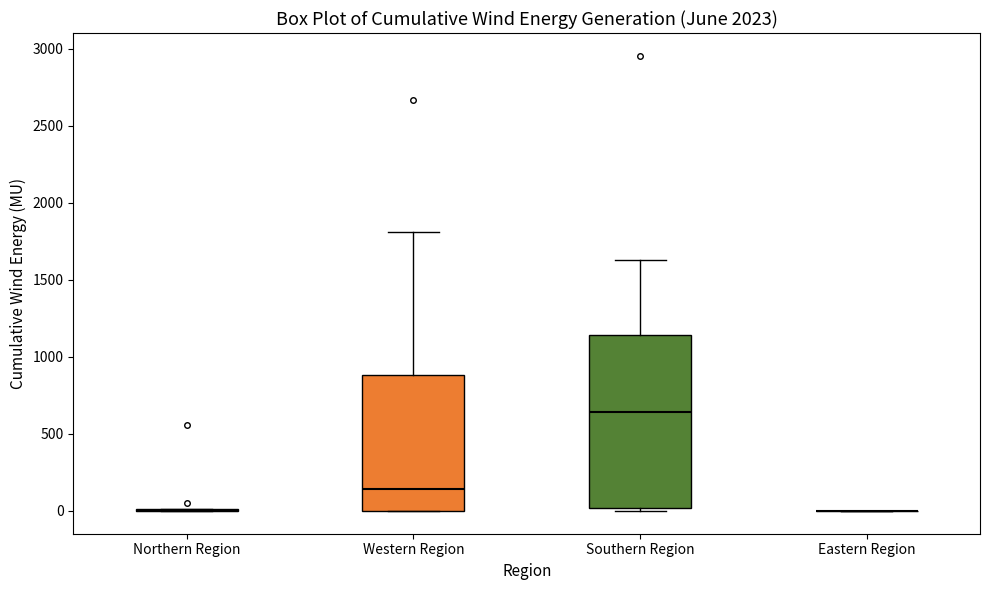

Where is the lower edge of the box for Southern Region on the y-axis? The values are not printed on the chart, so give them approximately, as read against the axis.

0